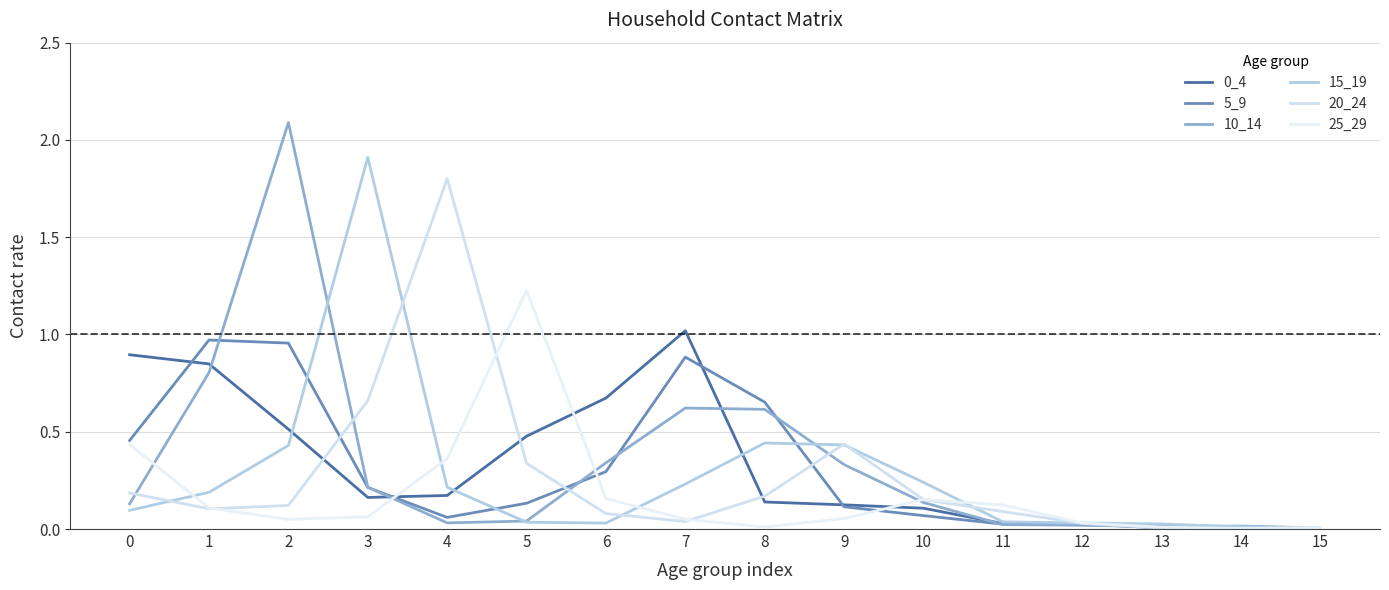

At which category does 25_29 reach its first local peak?

5